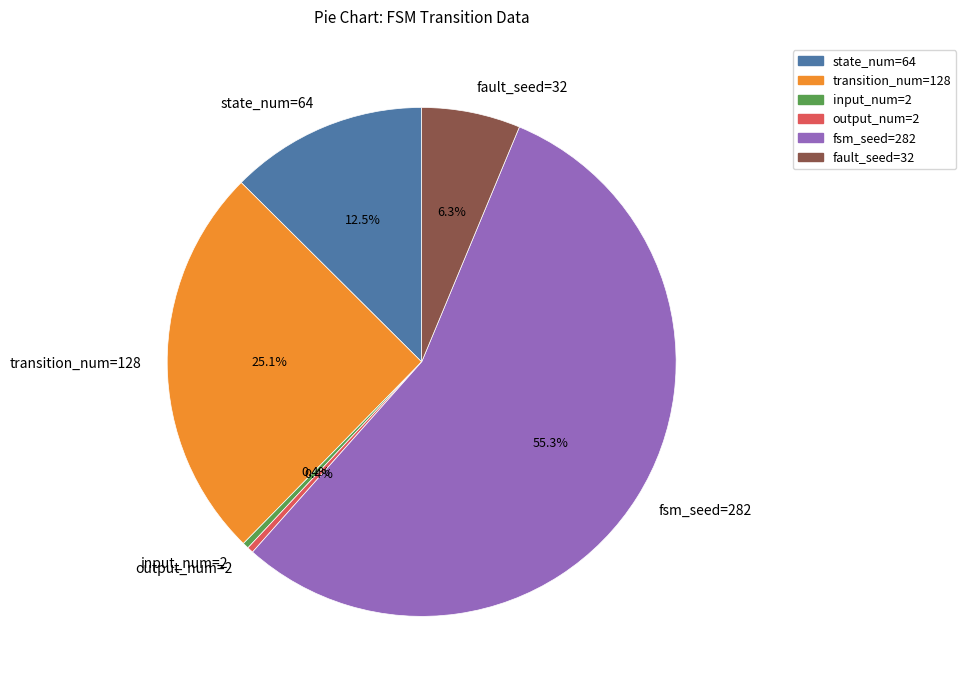

Is the sum of input_num=2 and fsm_seed=282 greater than half?

Yes